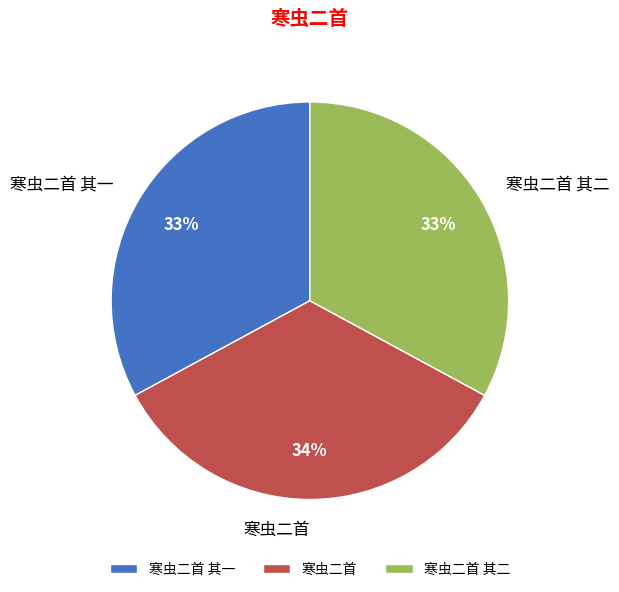

To the nearest percent, what is the combined percentage of 寒虫二首 其二 and 寒虫二首 其一?

66%